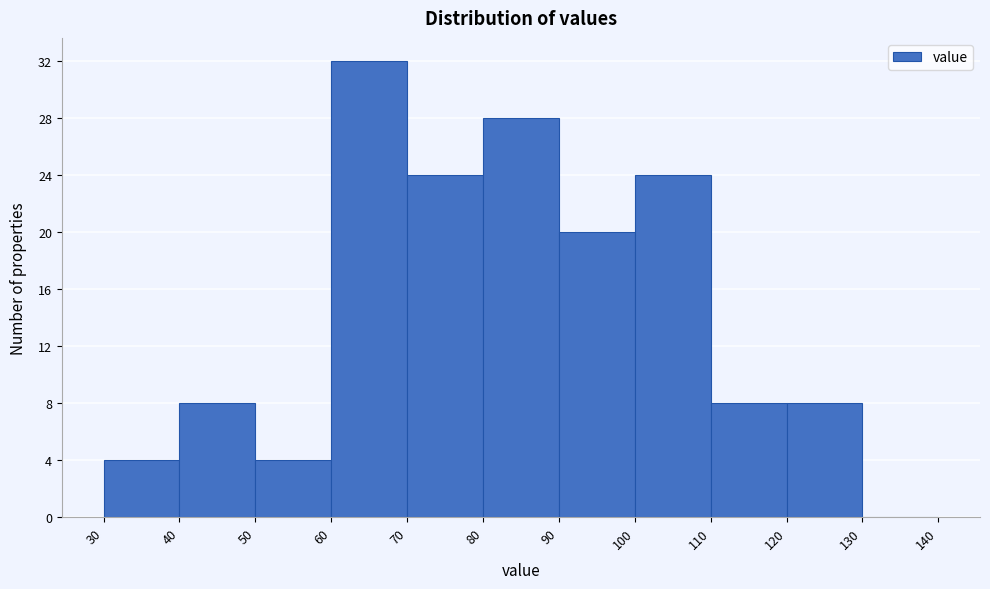

Over which range of the x-axis is the bar tallest?

60 to 70